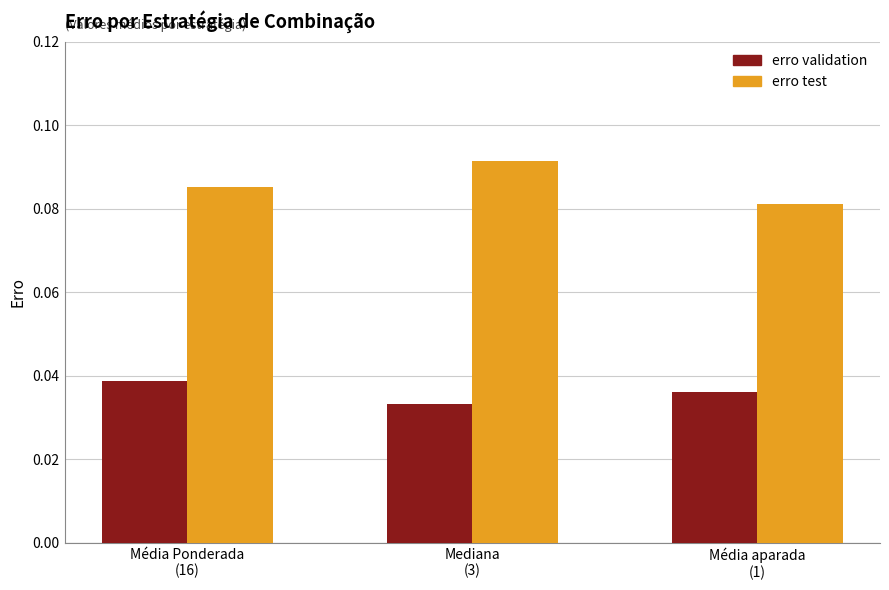

What is the label of the 3rd bar from the right?

Média Ponderada
(16)